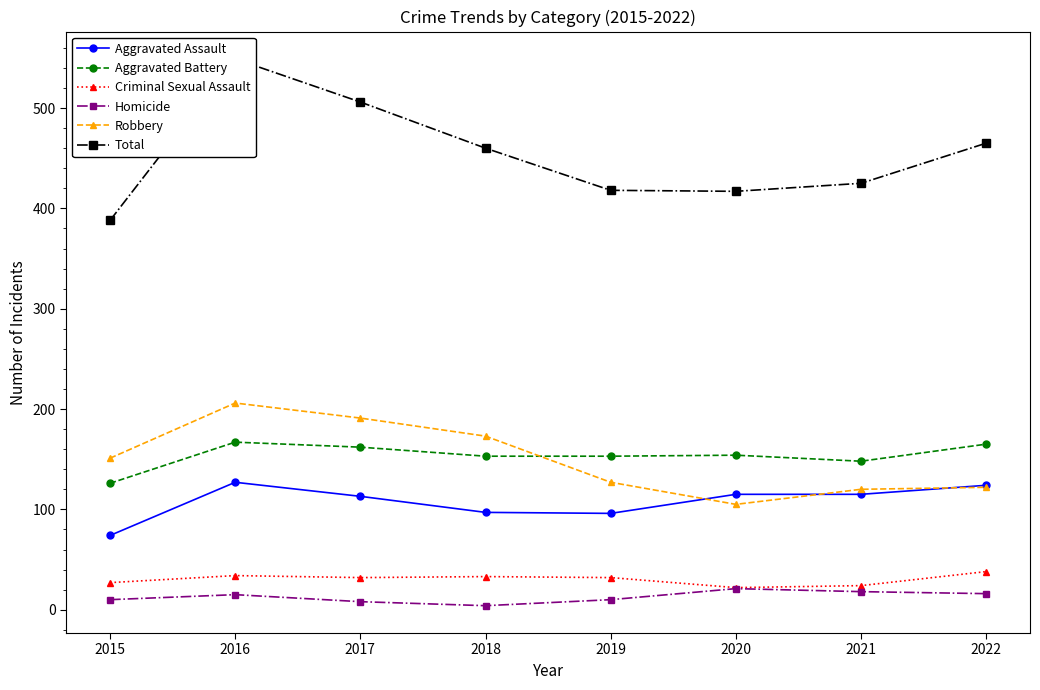

True or false: Total has more than 0 points higher than both neighbors.

True